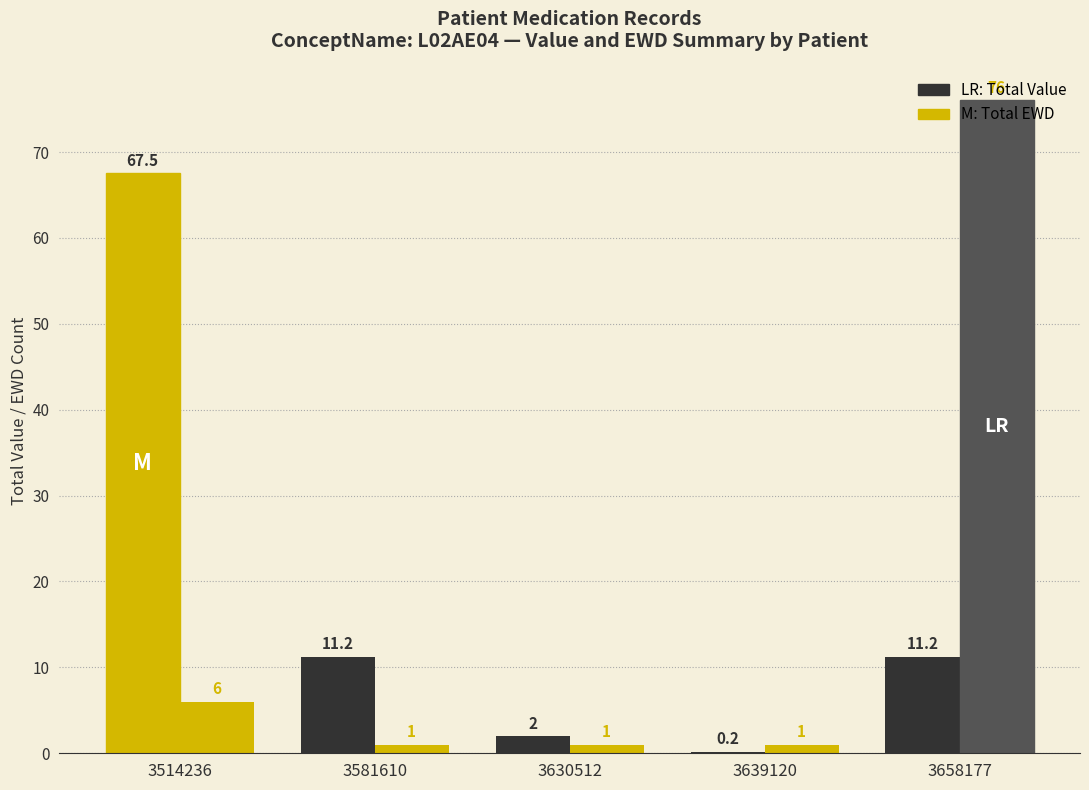

How many groups of bars are there?

5